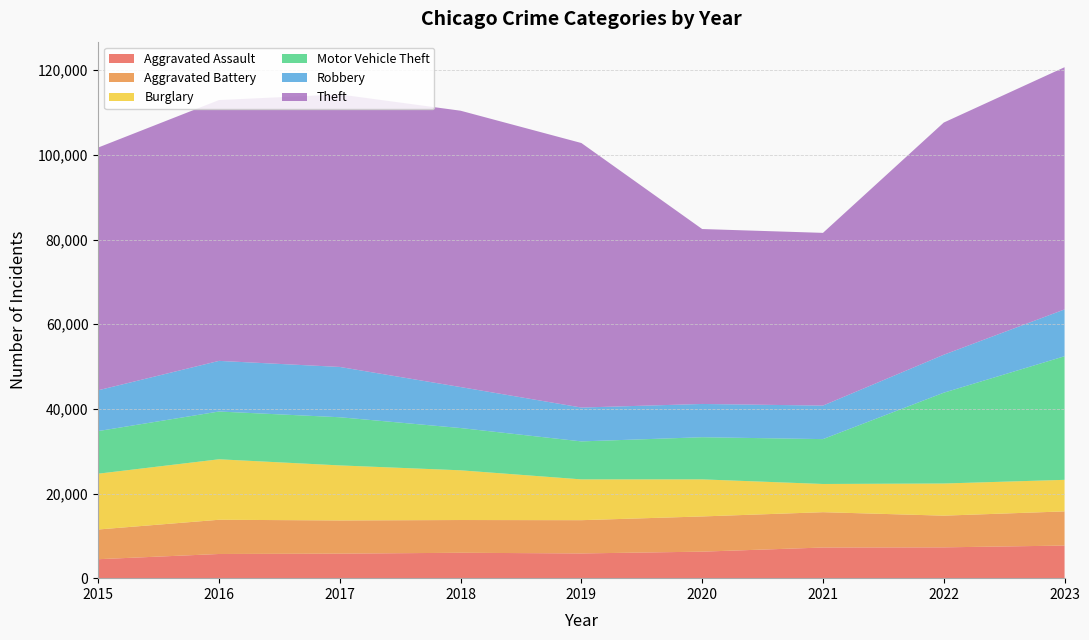

Reading right to left, list all the values displayed in this chart.

Aggravated Assault: 7703	7280	7242	6264	5841	6001	5793	5712	4480
Aggravated Battery: 8072	7488	8347	8319	7858	7735	7845	8086	7019
Burglary: 7456	7594	6662	8758	9638	11747	13001	14289	13184
Motor Vehicle Theft: 29200	21457	10602	9959	8977	9985	11380	11286	10068
Robbery: 11059	8963	7918	7855	7995	9681	11880	11960	9638
Theft: 57223	54858	40807	41328	62494	65288	64386	61622	57350